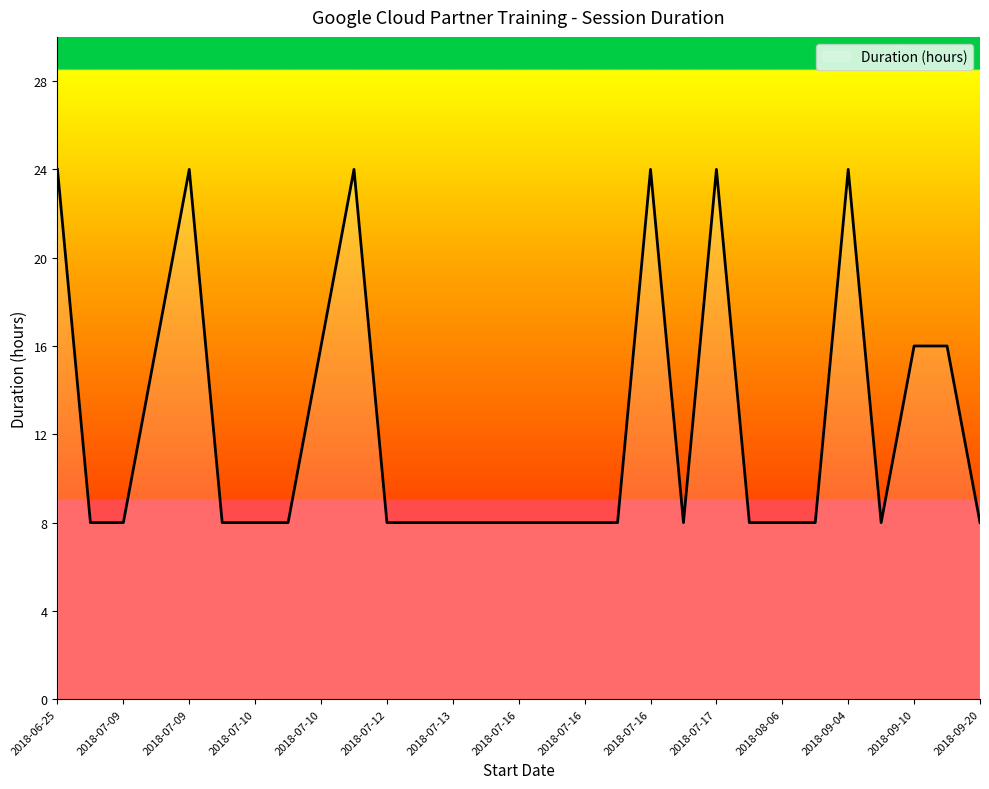

What is the greatest value displayed?

24